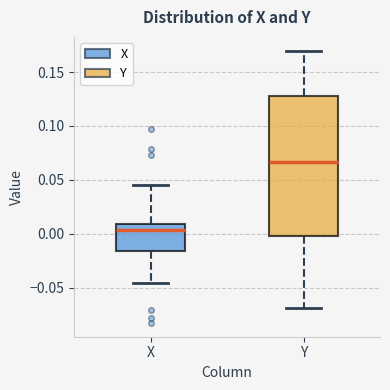

Which box's median line is the highest?

Y